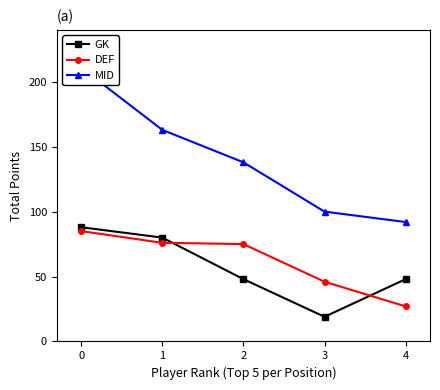

What is the total value across all series at 0?

384